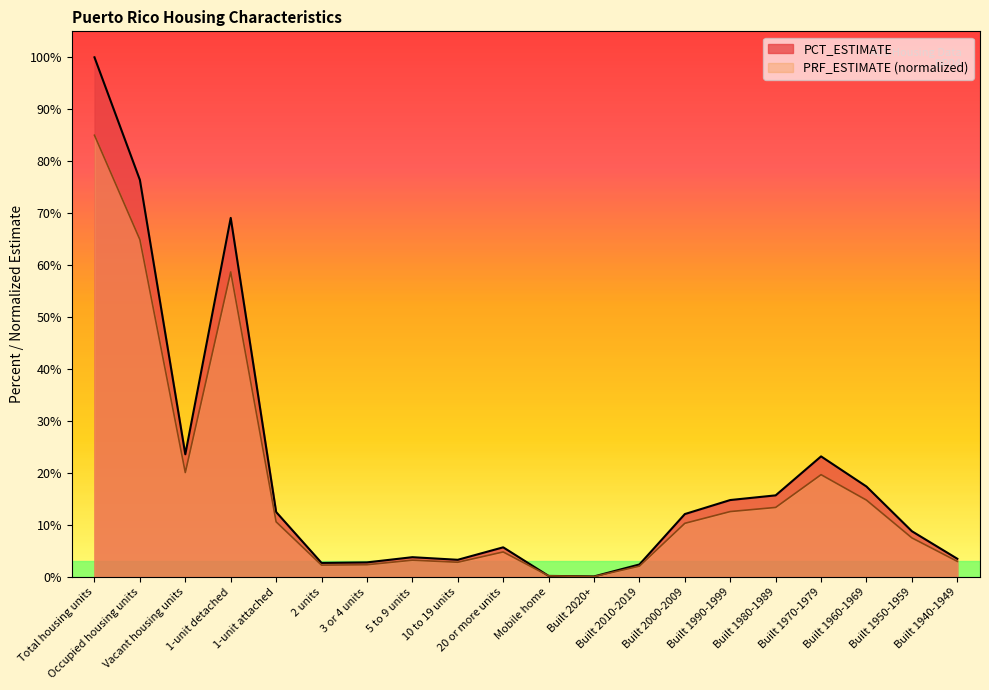

How many data points in PCT_ESTIMATE are less than 12?

10